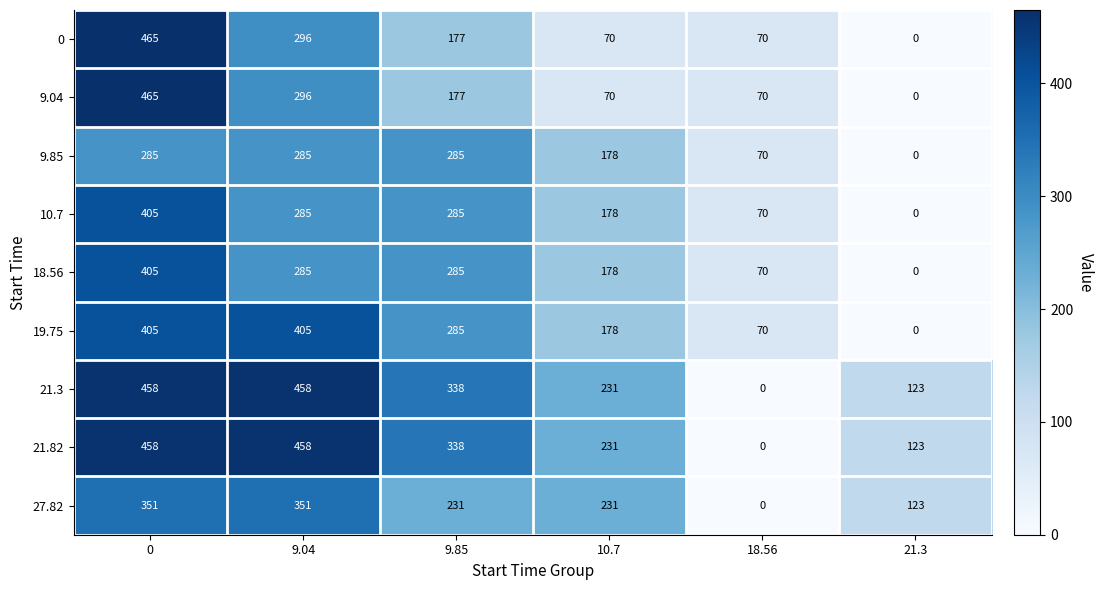

How many 21.82 values are between 123 and 458?

5